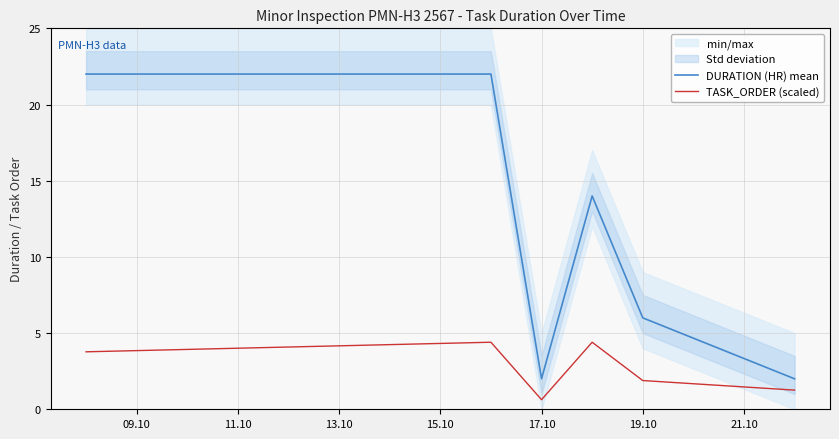

At which category does DURATION (HR) mean reach its first local valley?

17.10